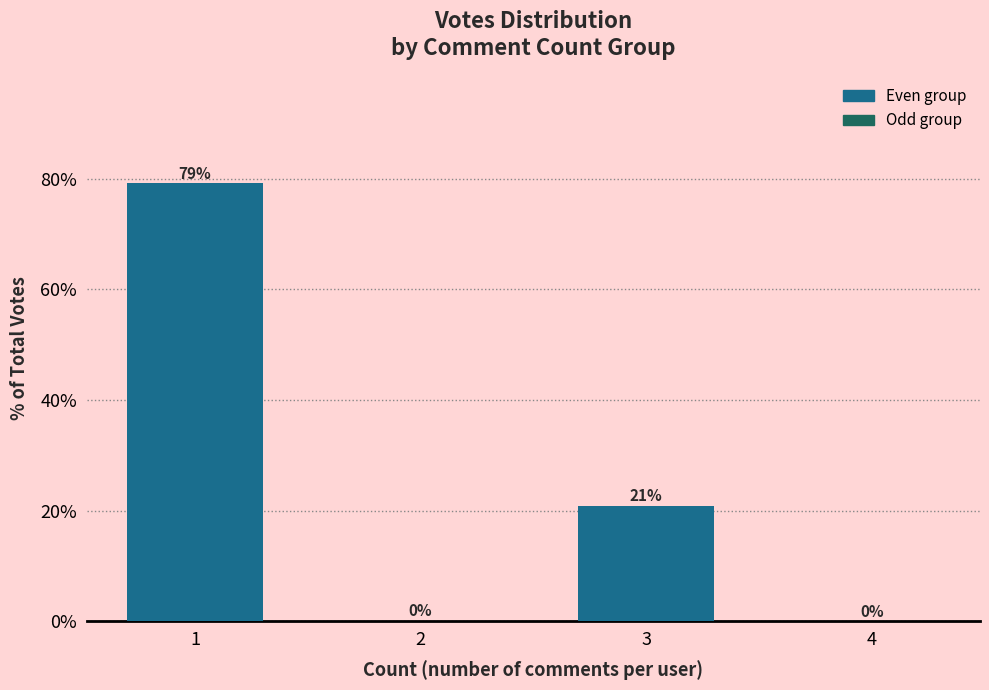

Which has a higher value, 3 or 4?

3